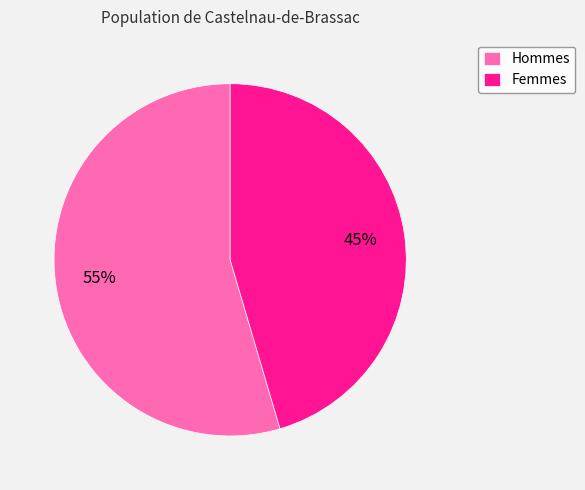

Is Hommes the majority of the pie?

Yes